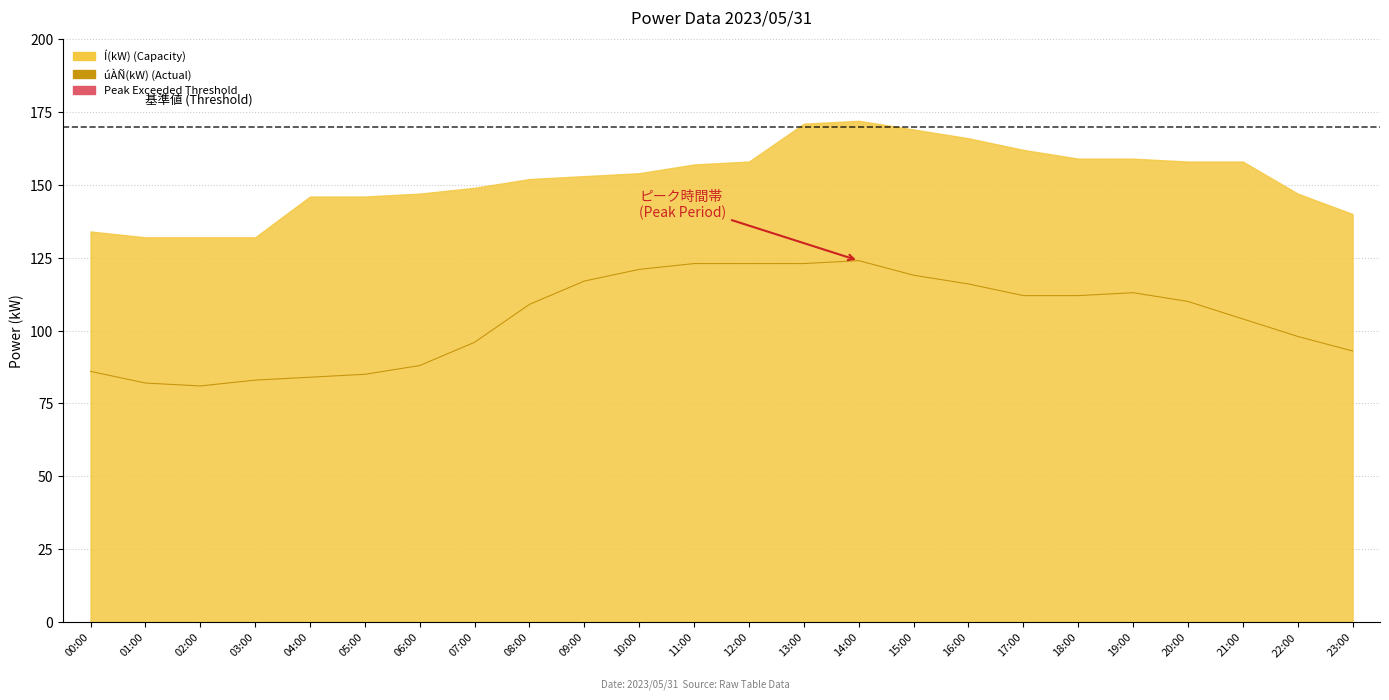

Which category has the highest value across all series?

14:00